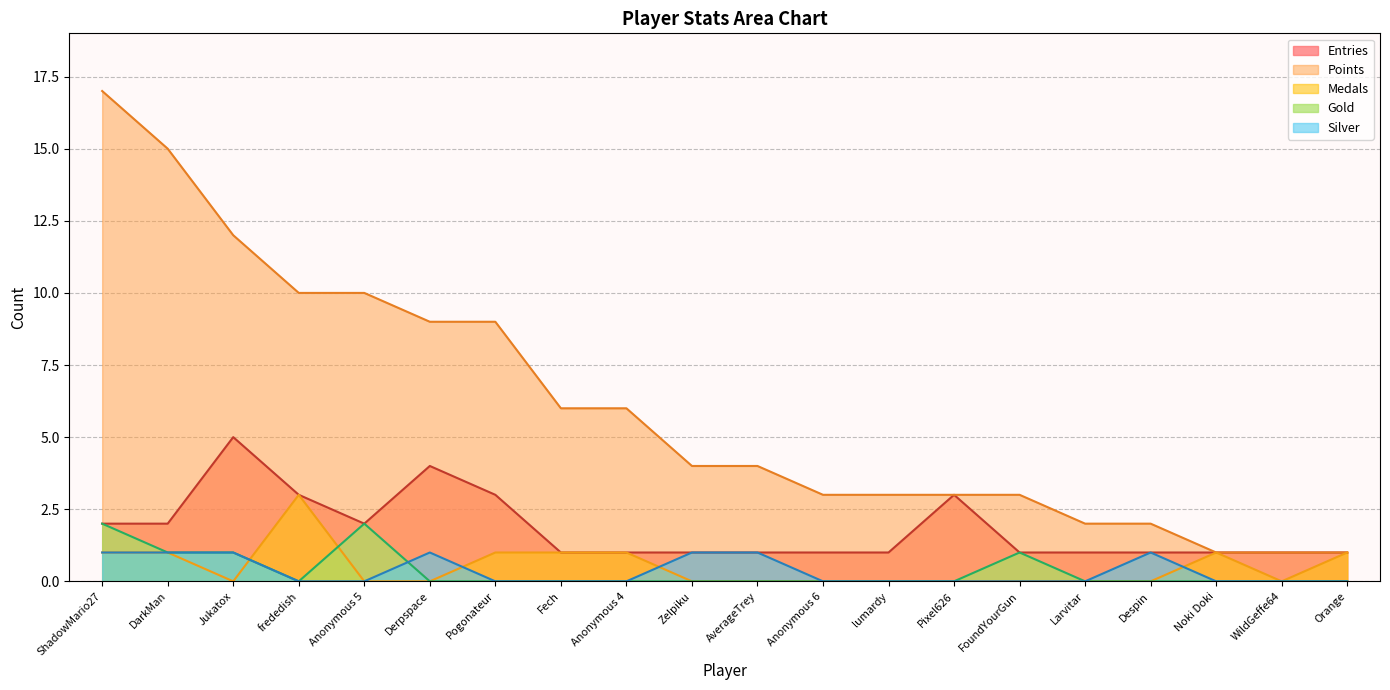

The value of Points at FoundYourGun is 3. True or false?

True